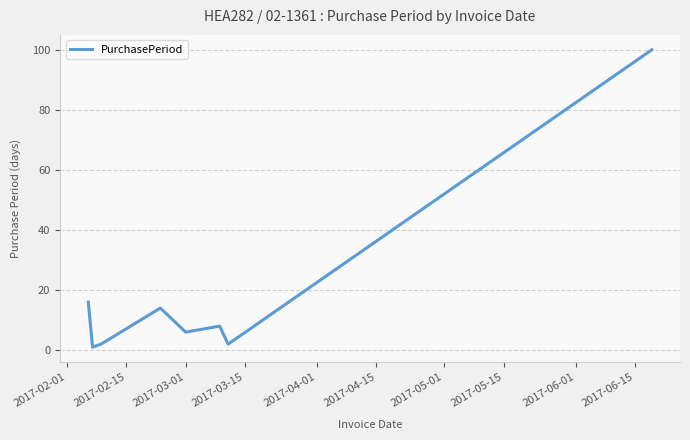

What is the difference between the second highest and minimum values?

15